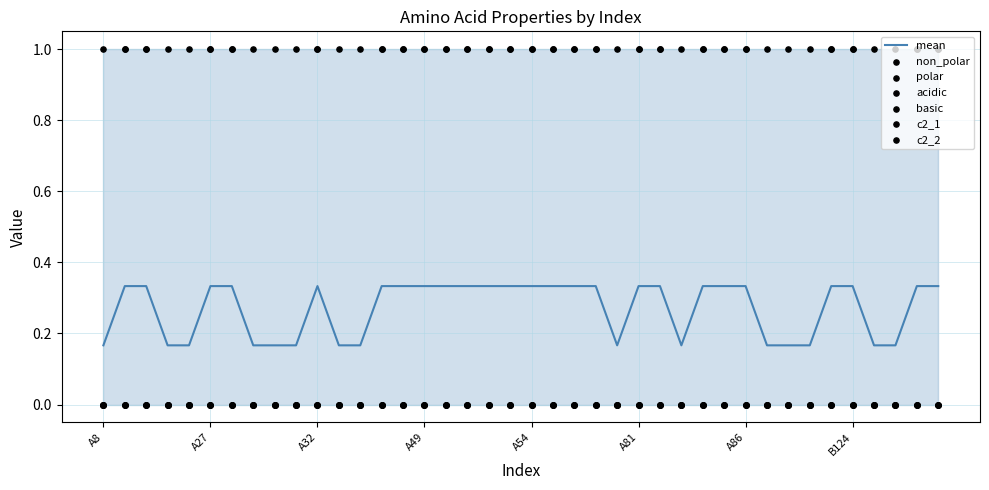

The mean series shows 0.1 at A54. True or false?

False